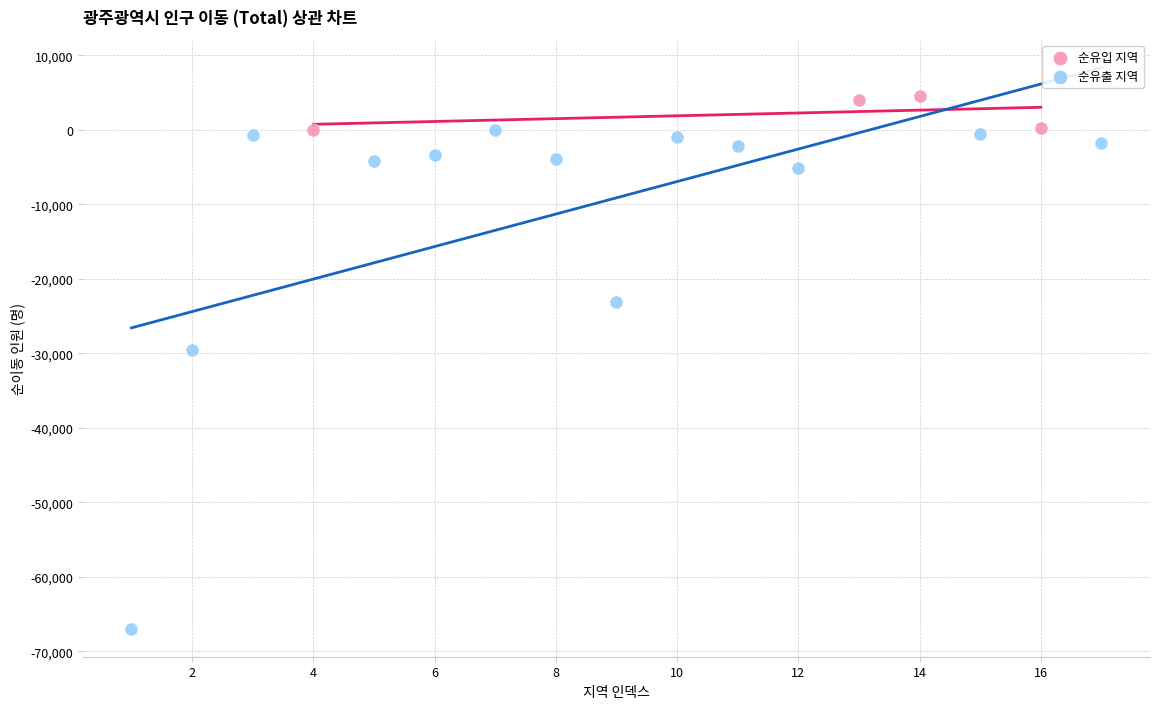

Which series has the largest Y range (max minus min)?

순유출 지역